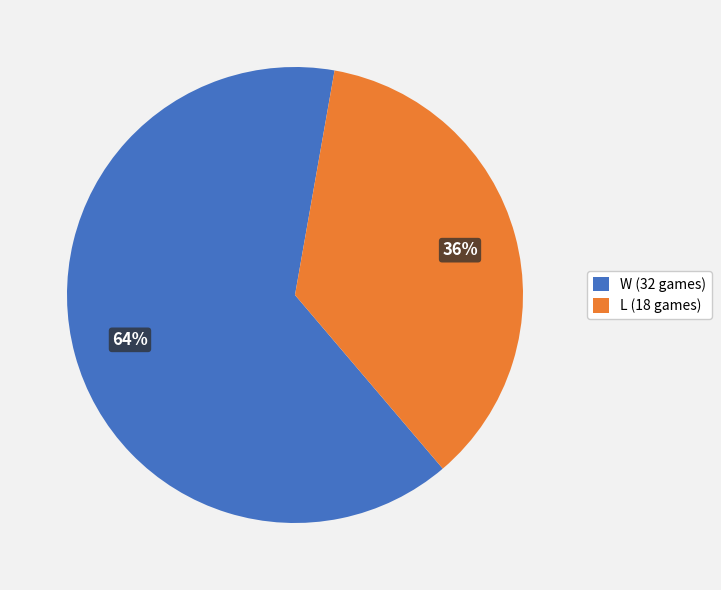

Which category has the biggest portion of the pie?

W